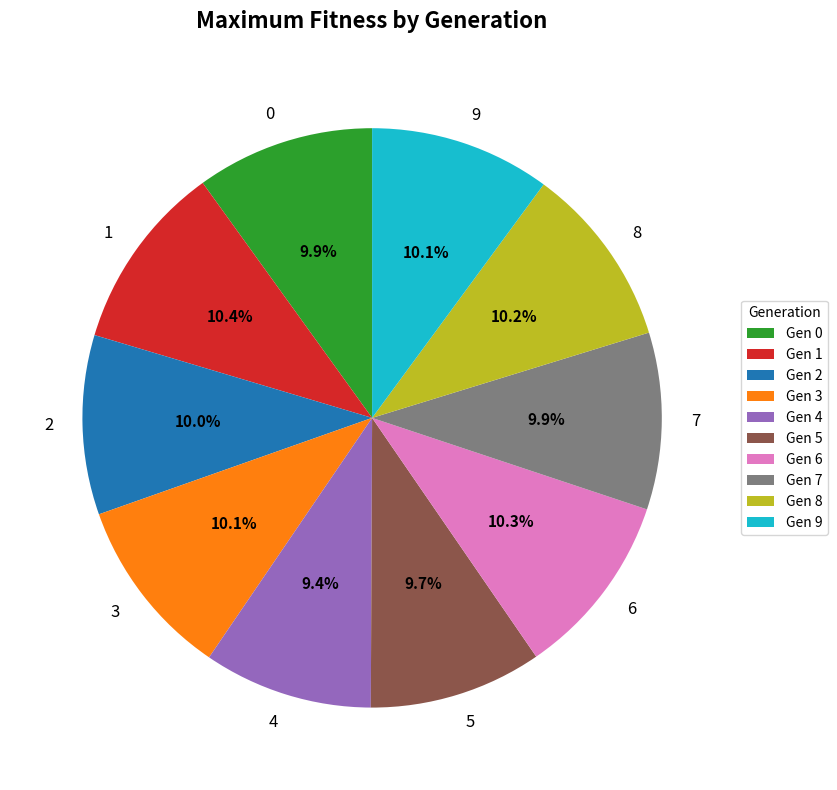

Is it true that 8 is 24% of the pie?

False